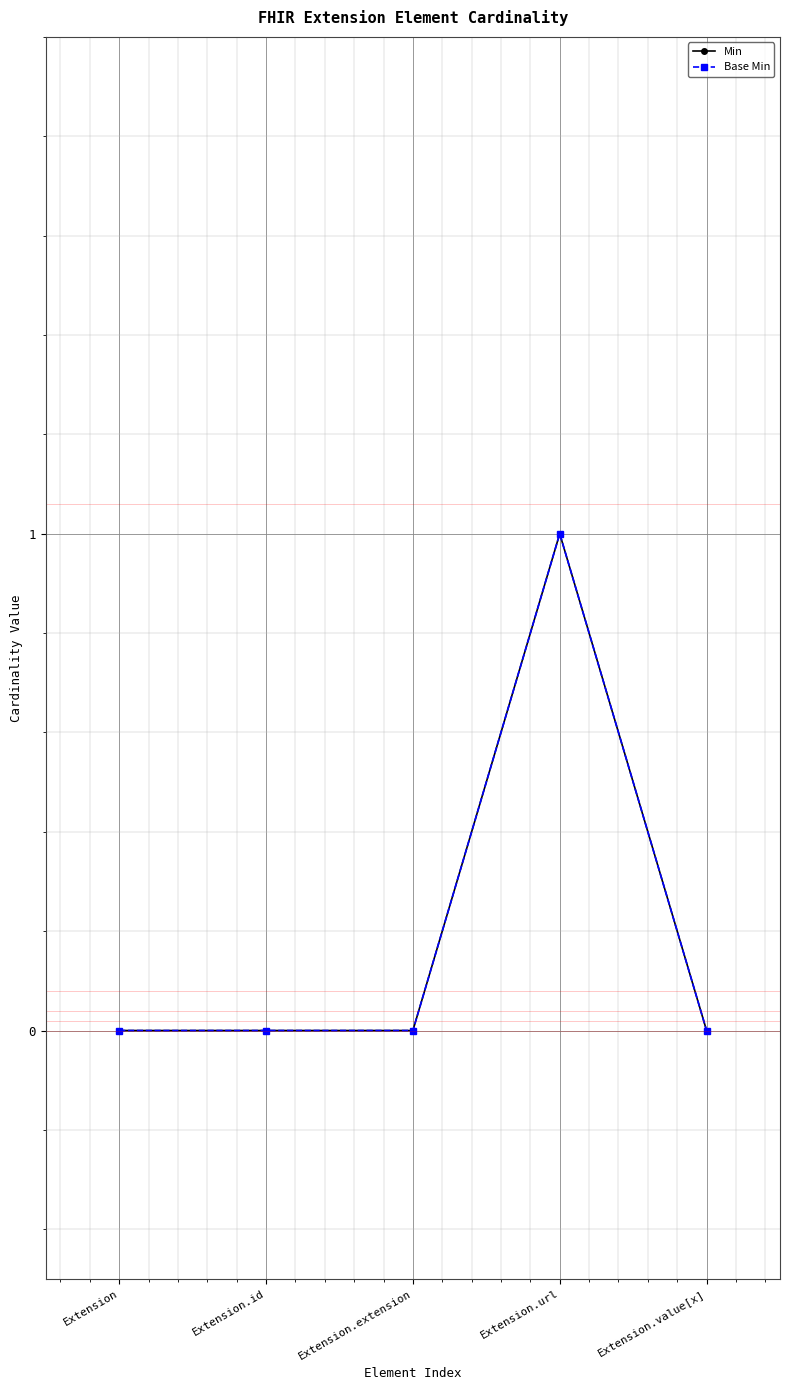

Is it true that Base Min equals 0 at Extension.extension?

True